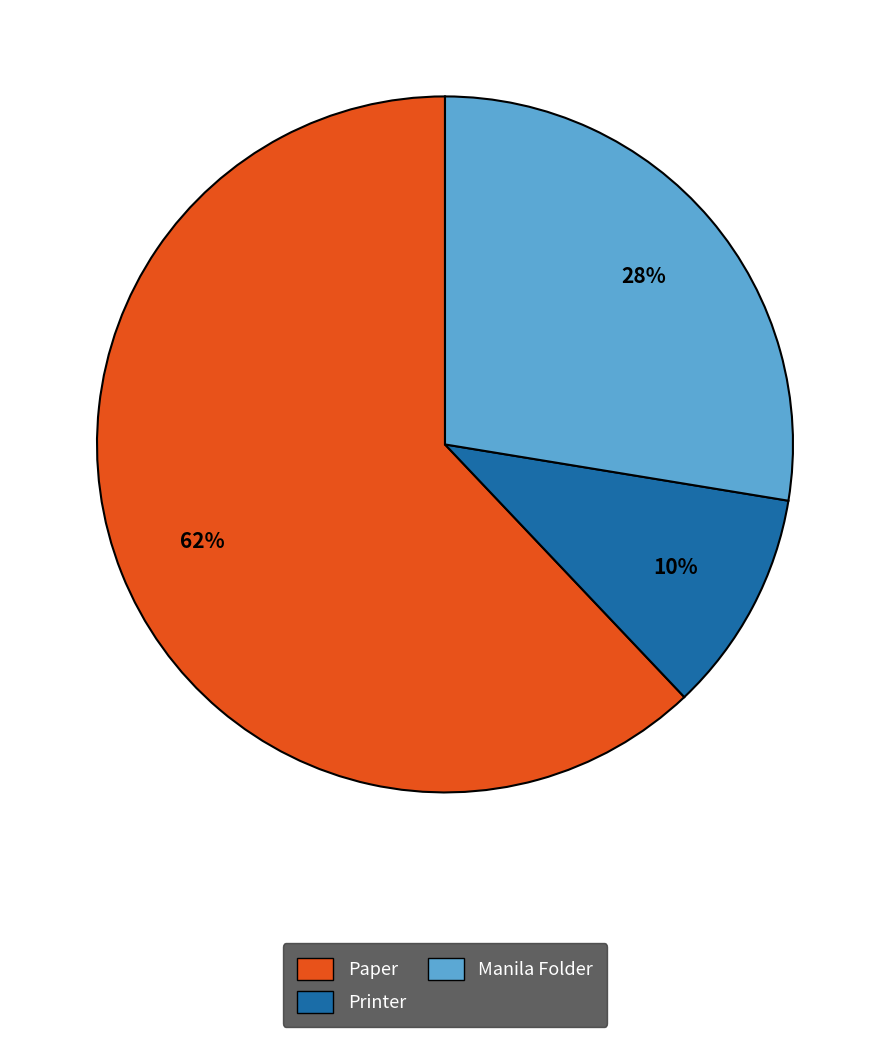

Which category has the smallest portion of the pie?

Printer